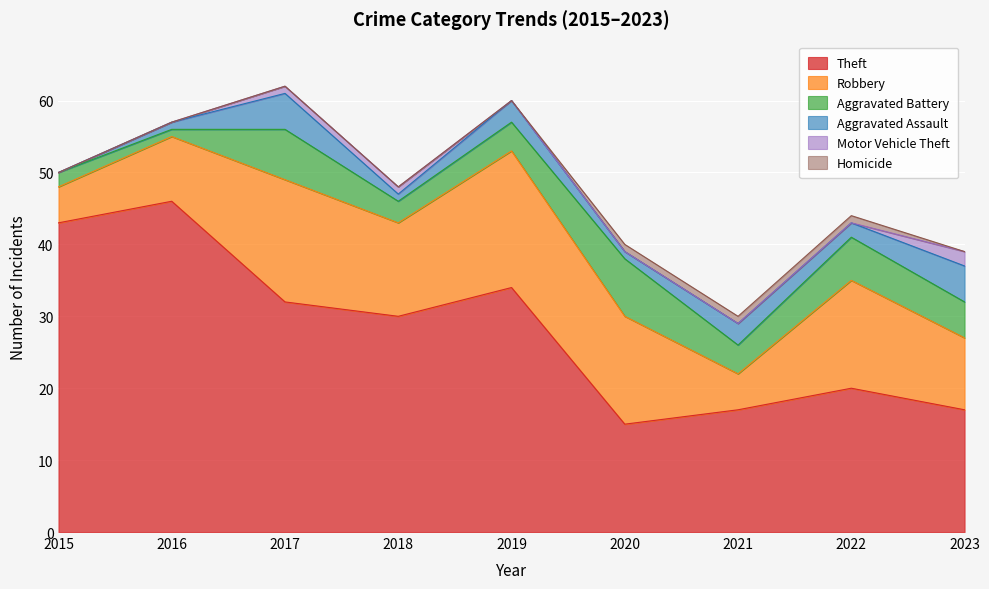

The value of Robbery at 2023 is 10. True or false?

True